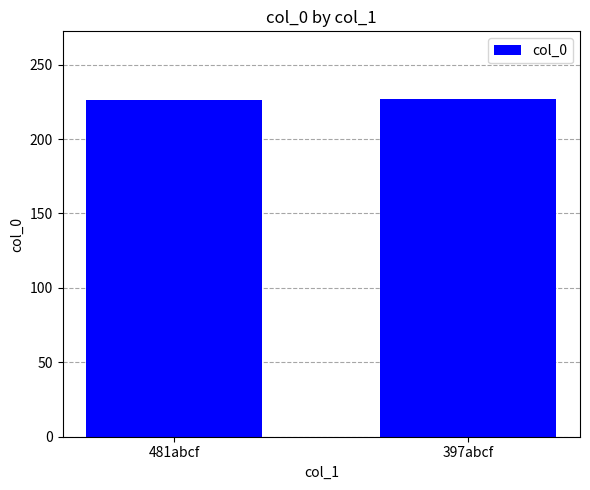

What is the label of the 2nd bar from the left?

397abcf